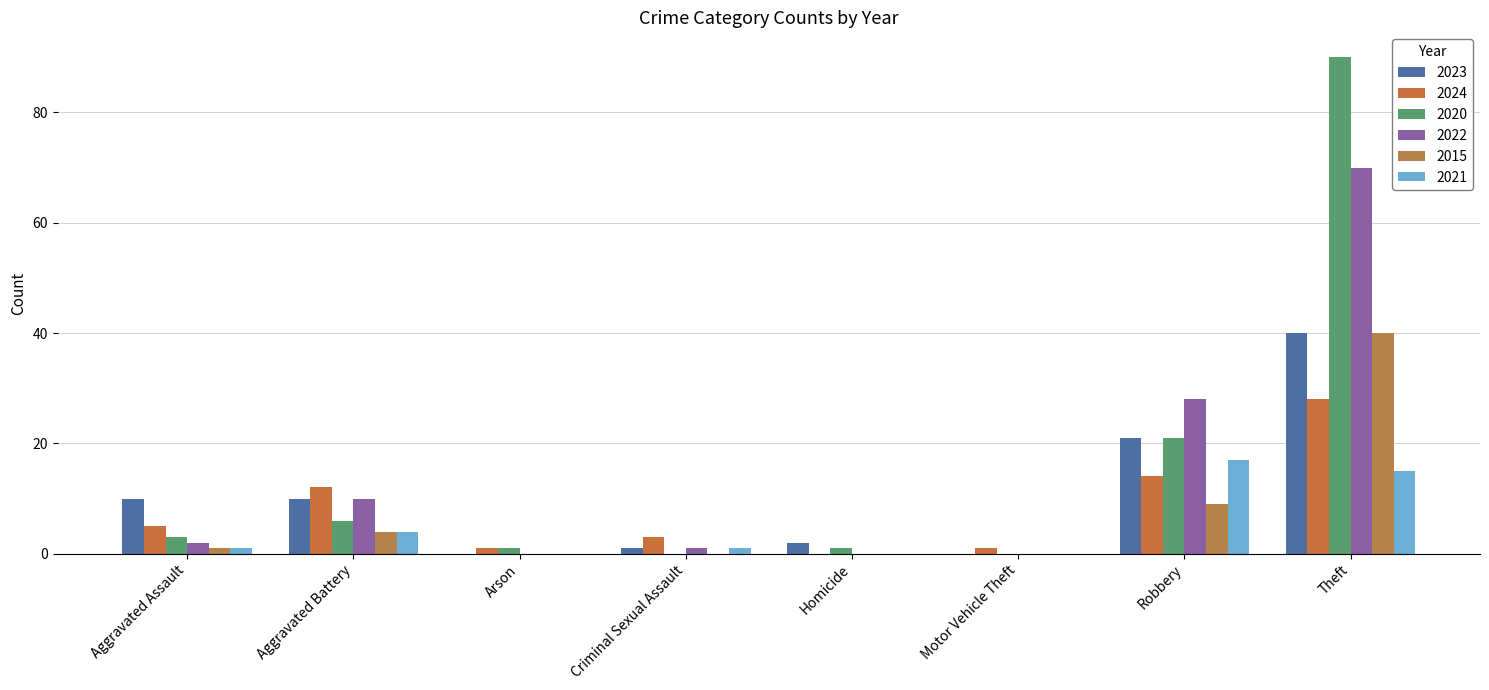

Which category has the lowest value across all series?

Arson